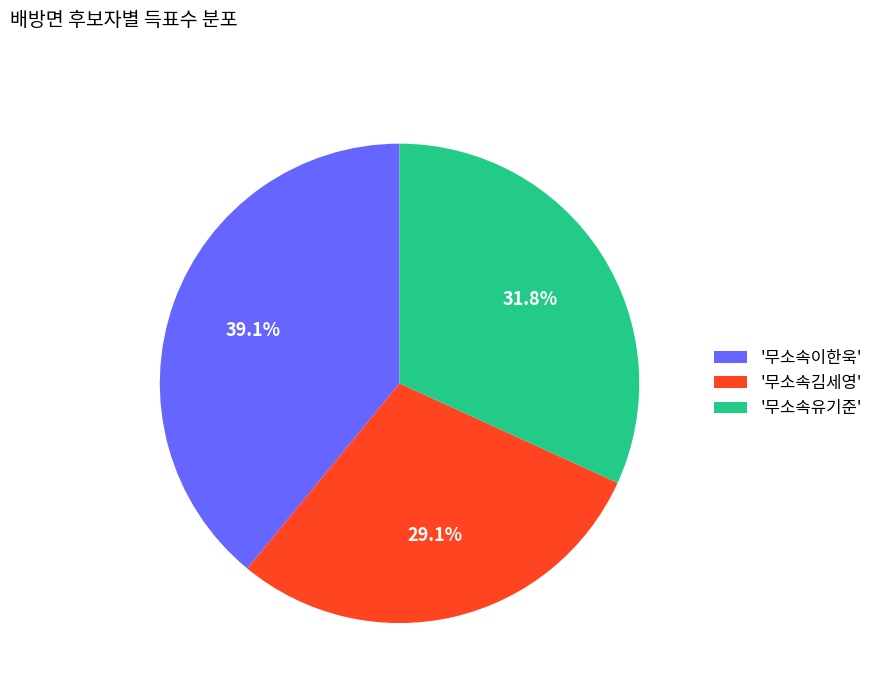

What is the ratio of the value at '무소속김세영' to the value at '무소속유기준'?

0.9